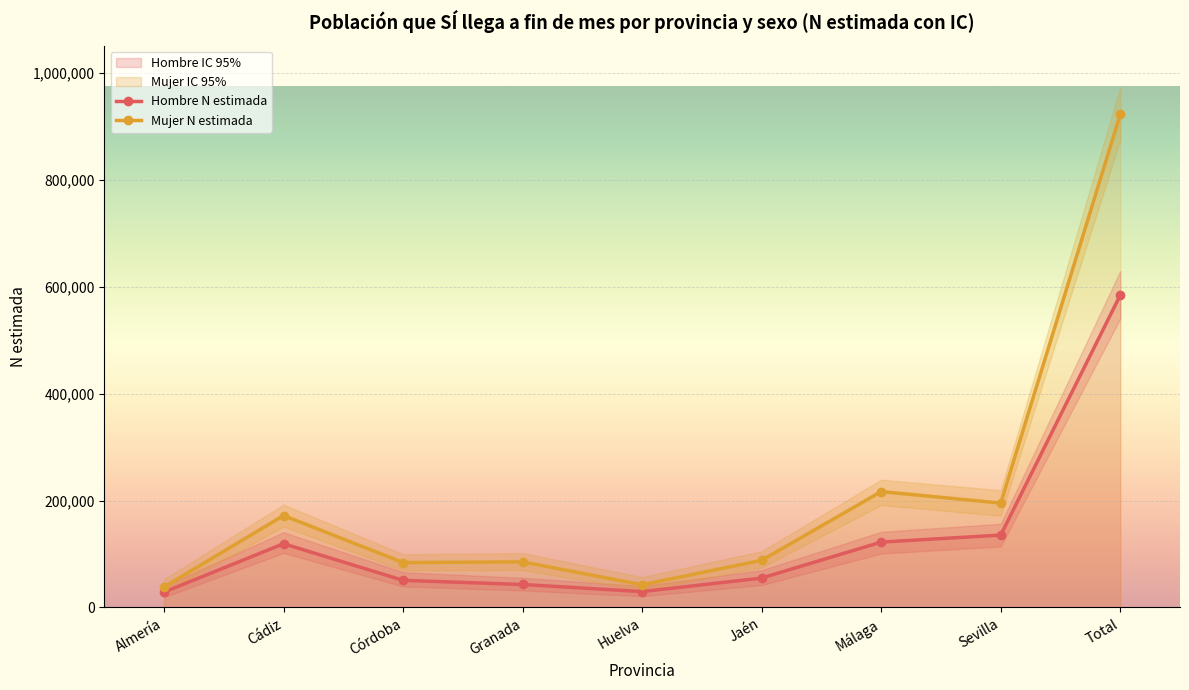

How many data points in Hombre N (estimada) are less than 55048?

4